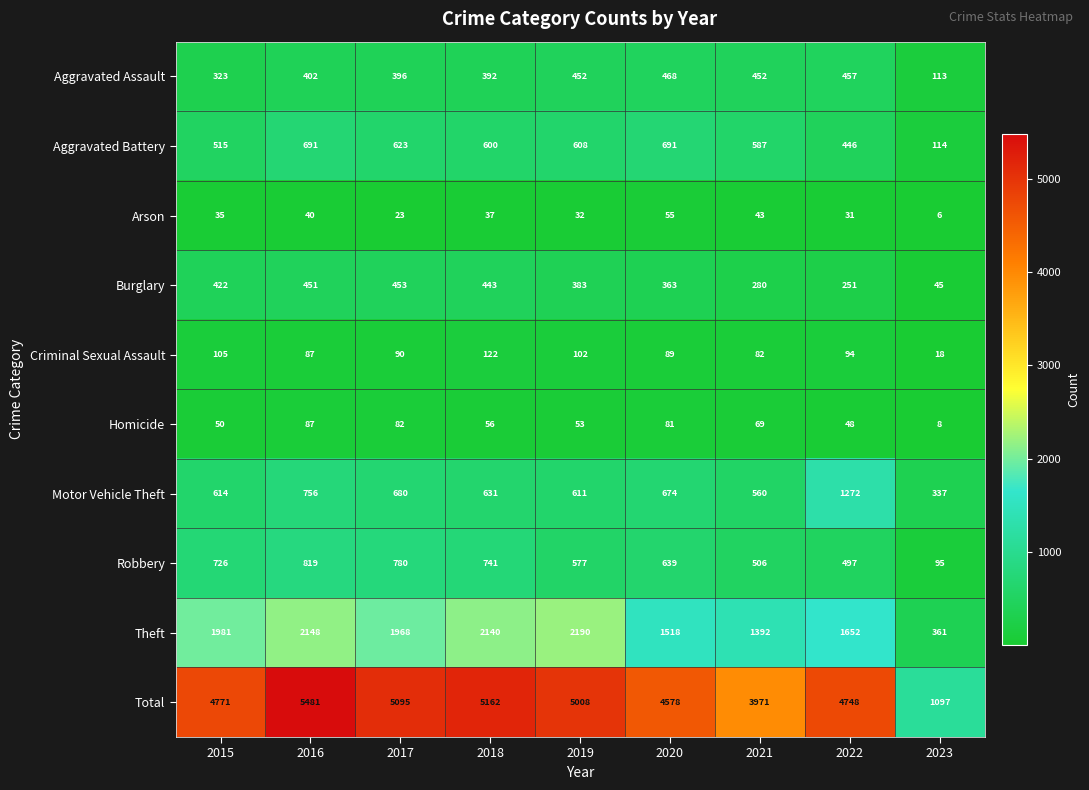

Rank the series at 2021 from highest to lowest value.

Total, Theft, Aggravated Battery, Motor Vehicle Theft, Robbery, Aggravated Assault, Burglary, Criminal Sexual Assault, Homicide, Arson